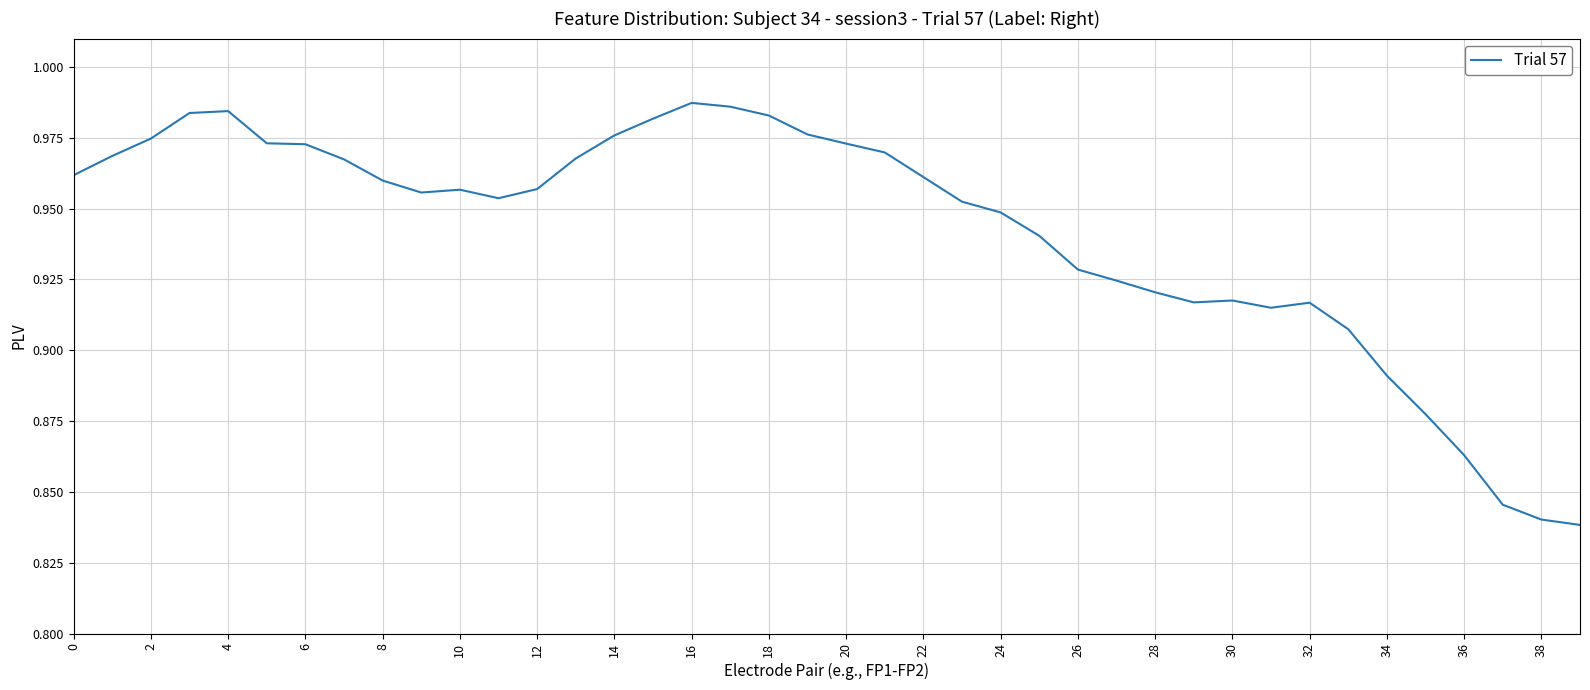

The chart shows a value of 1.3 at 6. True or false?

False